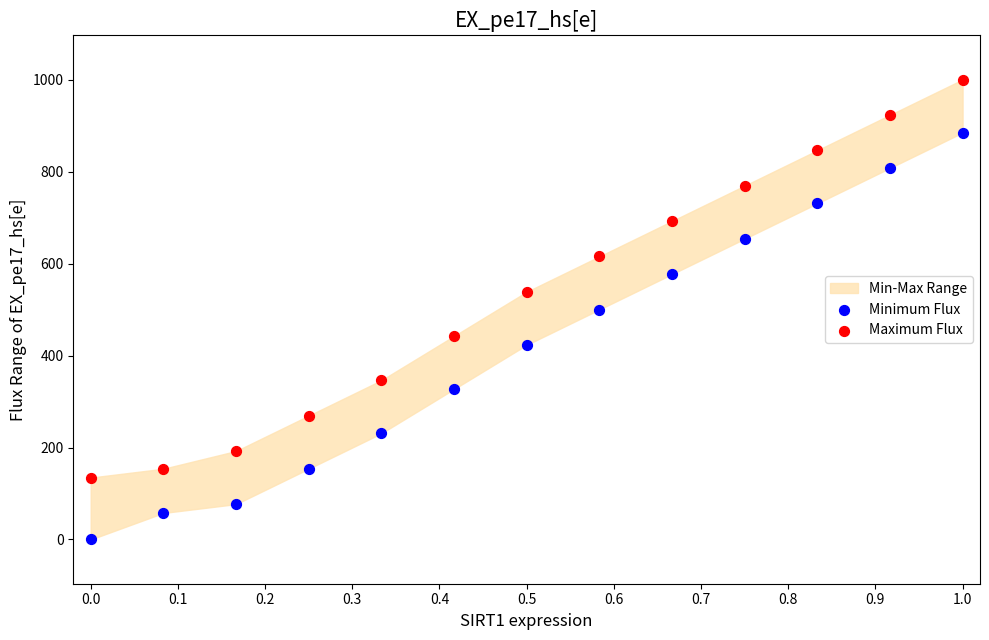

Which series contains the highest Y value?

Maximum Flux